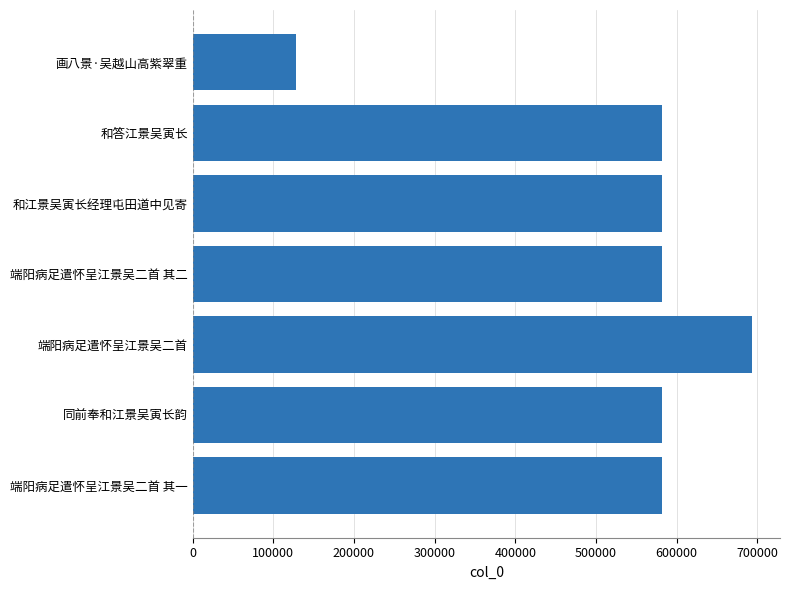

Are the bars horizontal?

Yes